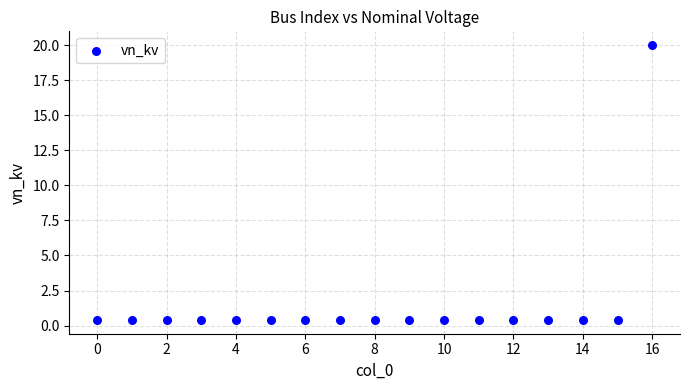

What is the range of Y values (max minus min)?

19.6